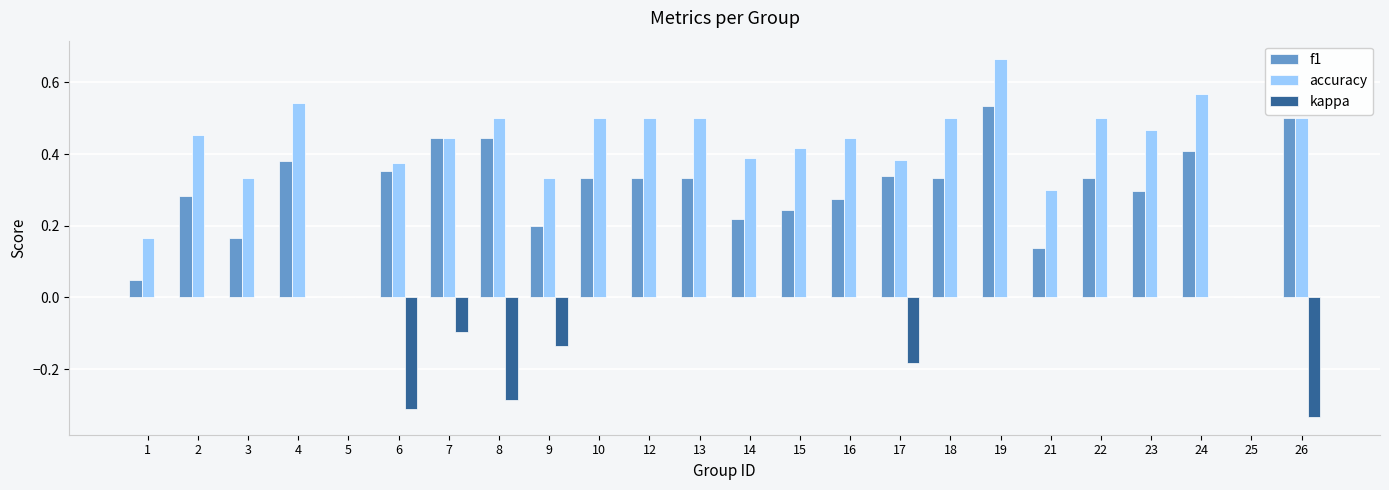

Is the value of kappa at 19 greater than the value of f1 at 12?

No